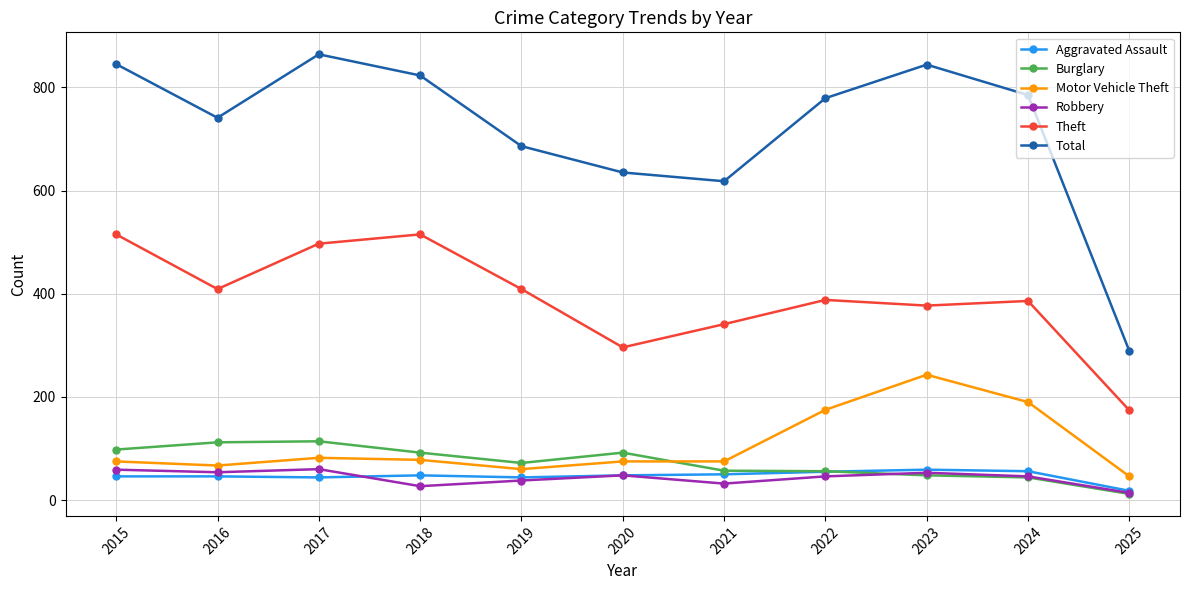

At which label does Total reach its minimum?

2025